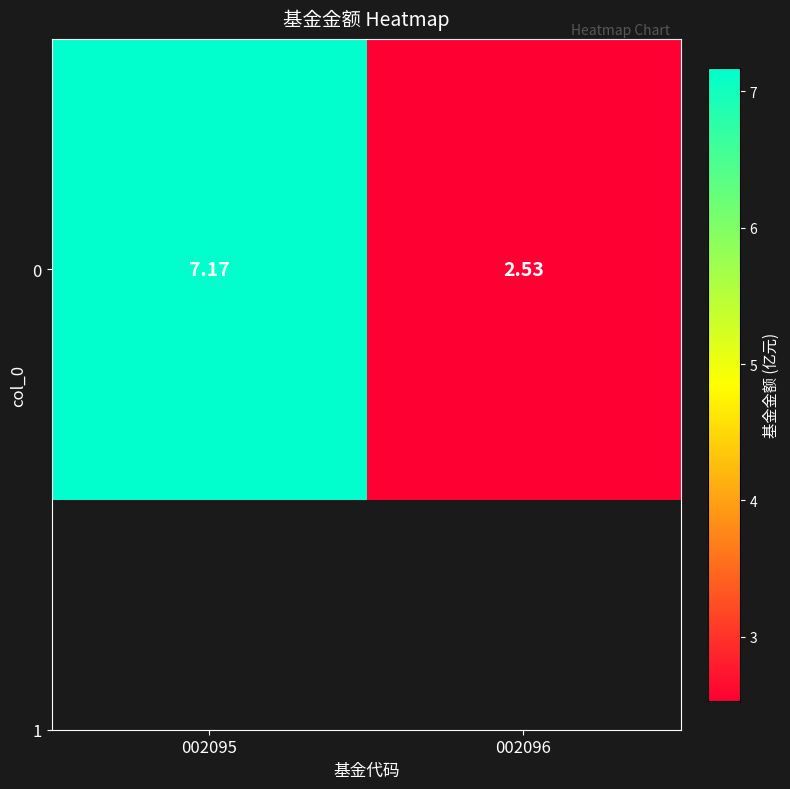

What is the smallest value displayed?

2.5